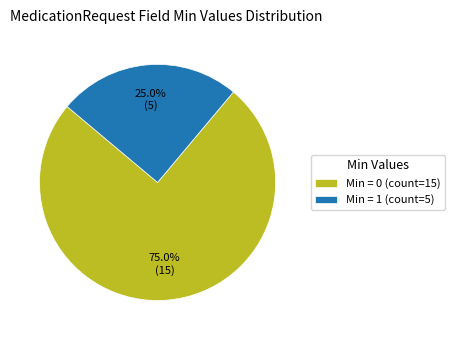

Is Min = 0 (count=15) the majority of the pie?

Yes